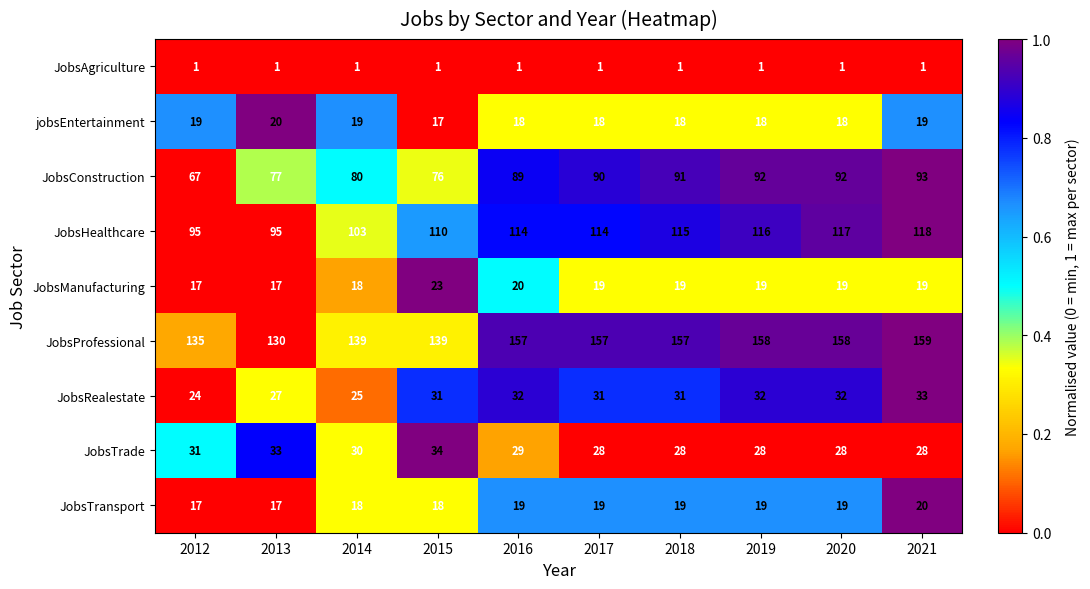

Which series has the largest total across all categories?

JobsProfessional